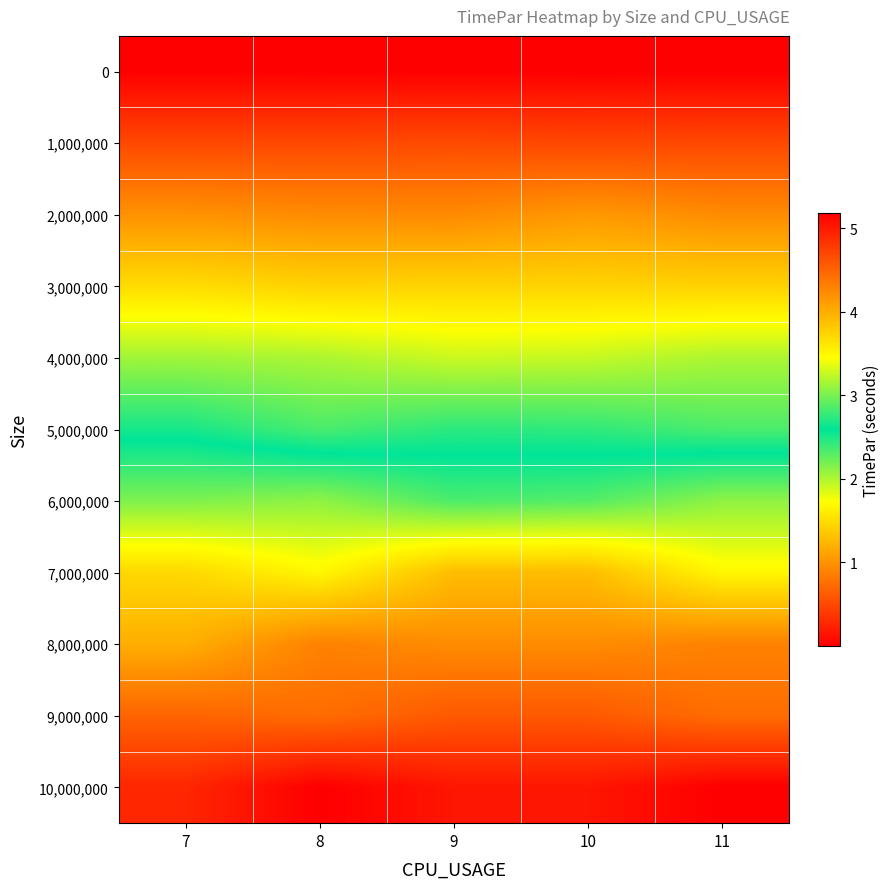

At which category is the sum across all series the highest?

10